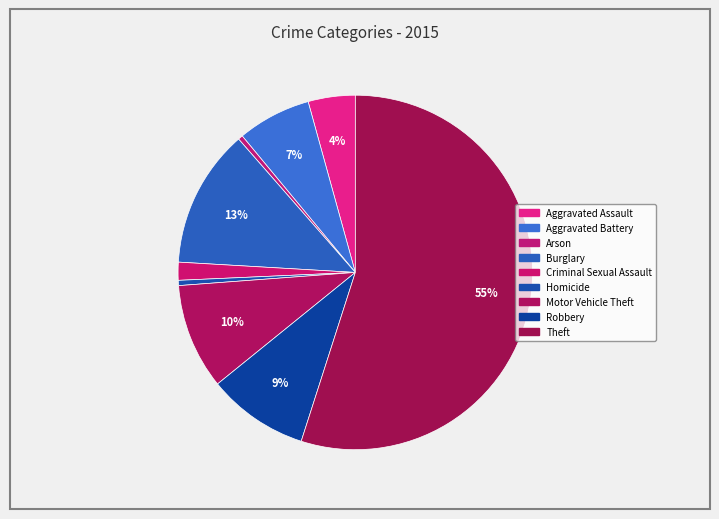

What percentage is the Motor Vehicle Theft slice, to the nearest percent?

10%